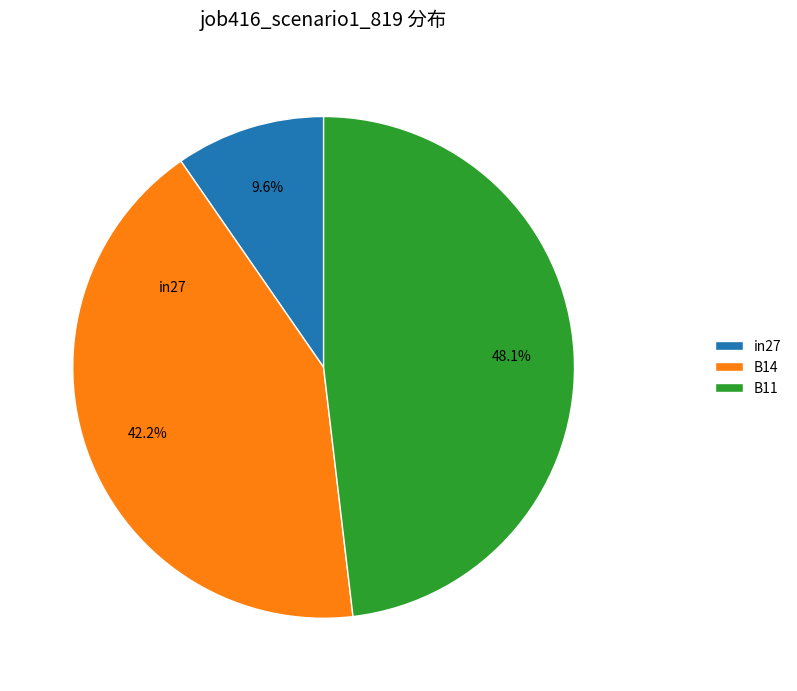

Is there any slice that represents more than half of the pie?

No